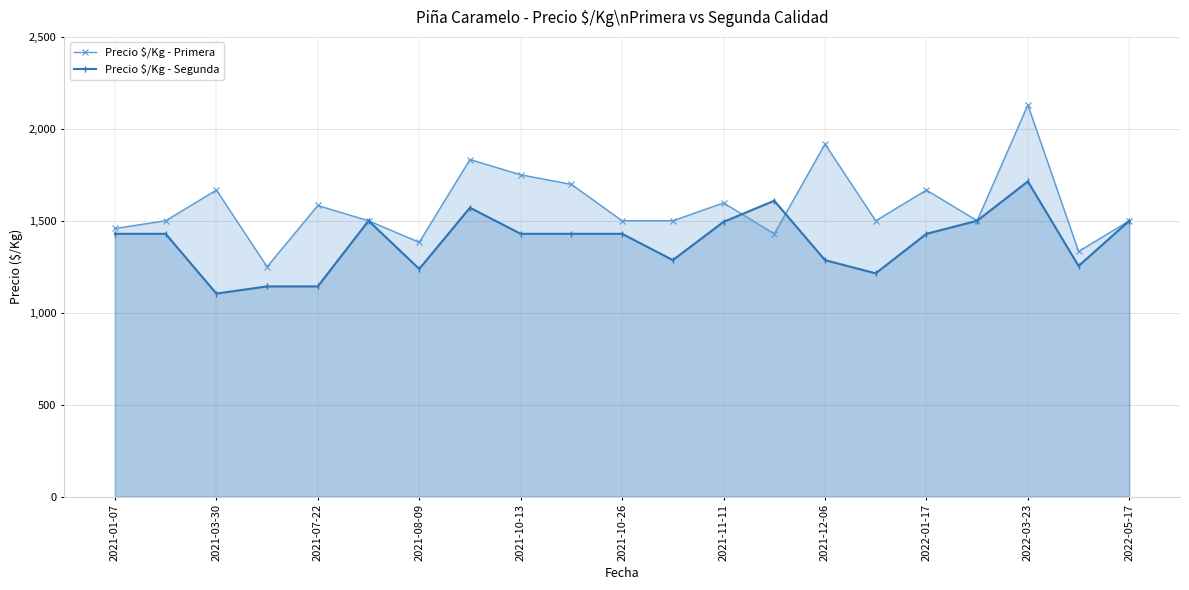

Count the number of categories in the chart.

21